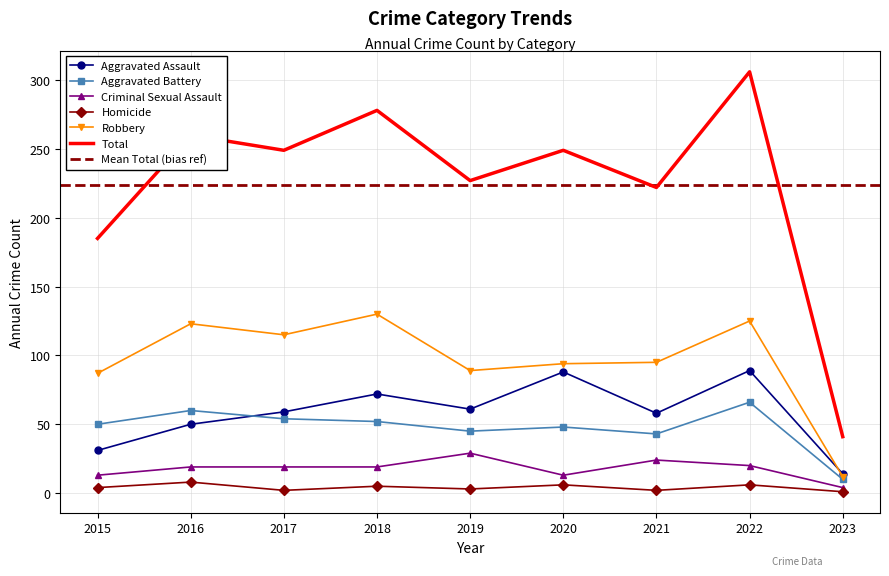

At which label is Homicide closest to 4?

2015